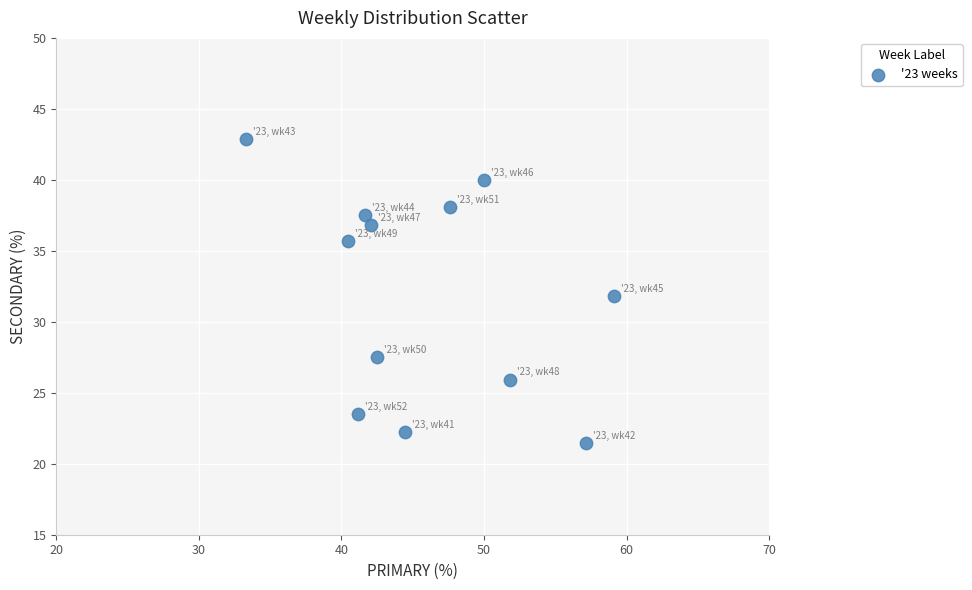

What is the average Y value?

32.0